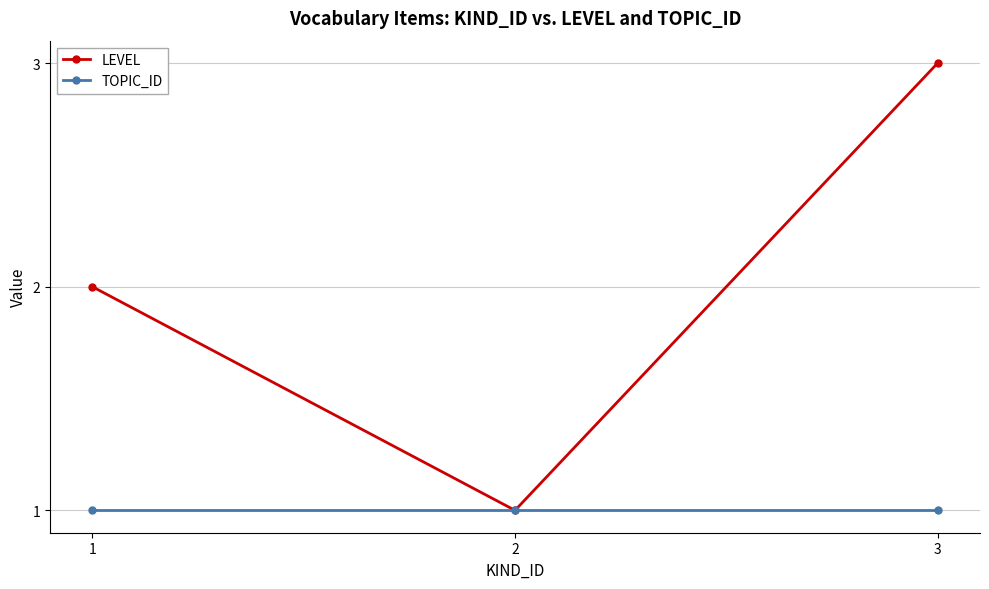

What is the average value of the LEVEL series?

2